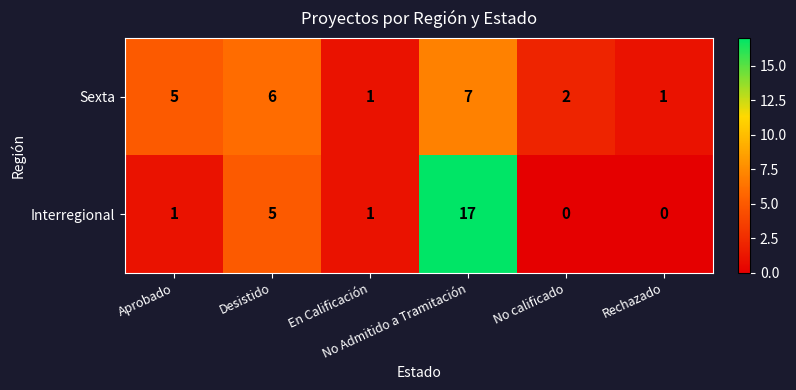

Which series has the widest spread of values?

Interregional